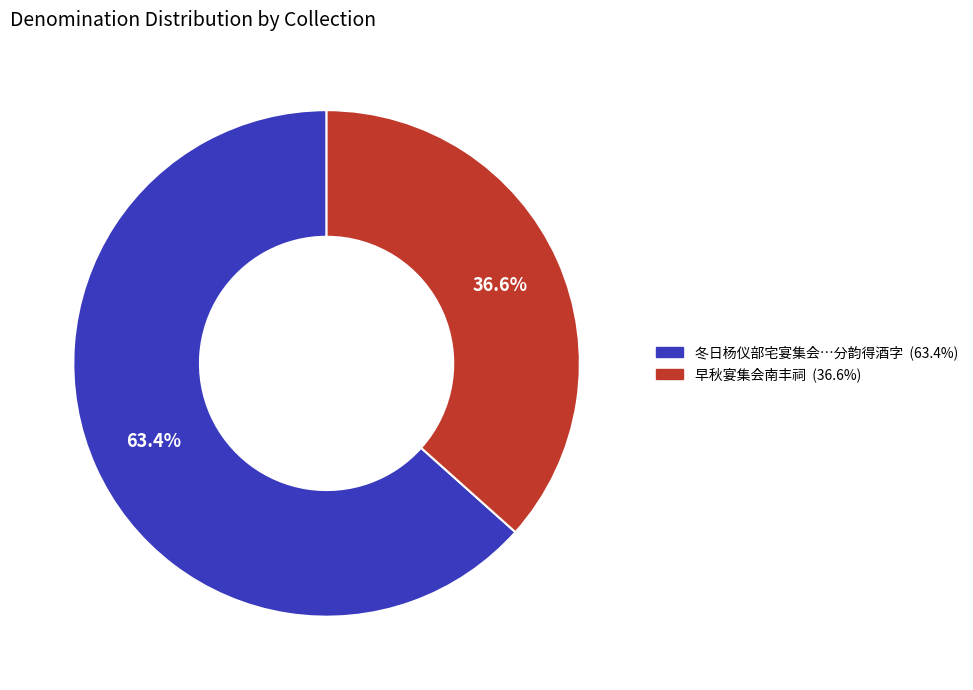

Is there any slice that represents more than half of the pie?

Yes